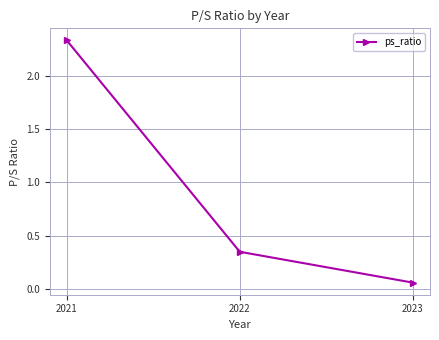

Is it true that the value at 2022 is 0.6?

False